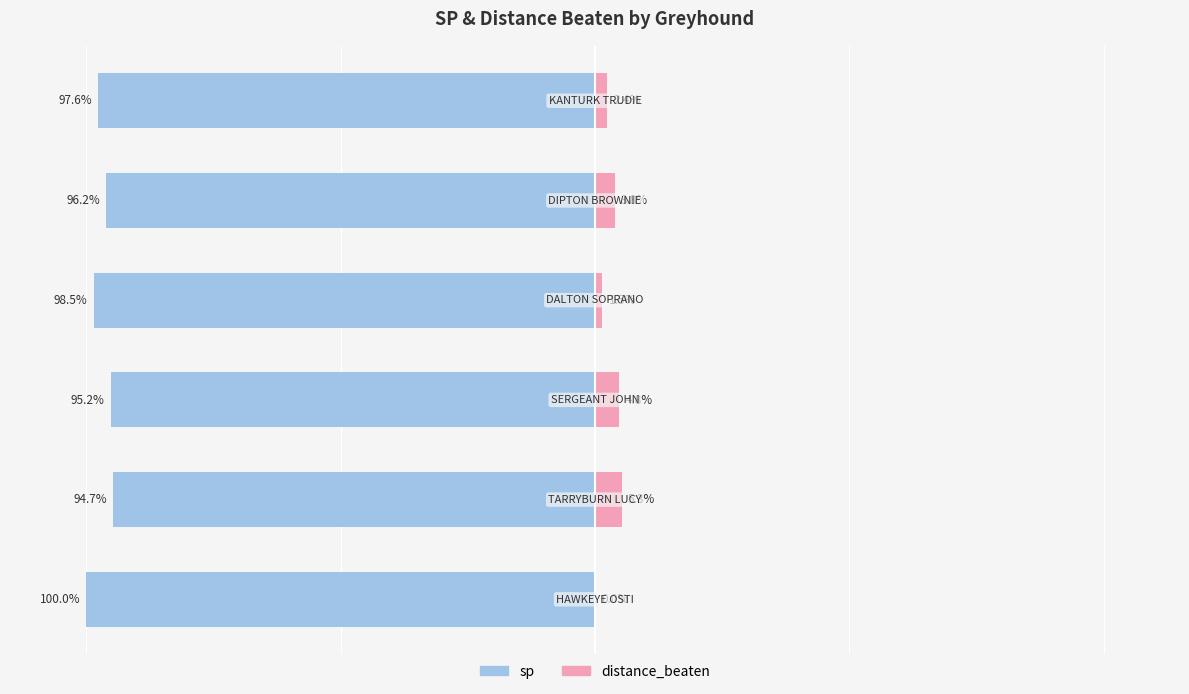

How many positive values does the distance_beaten series have?

5